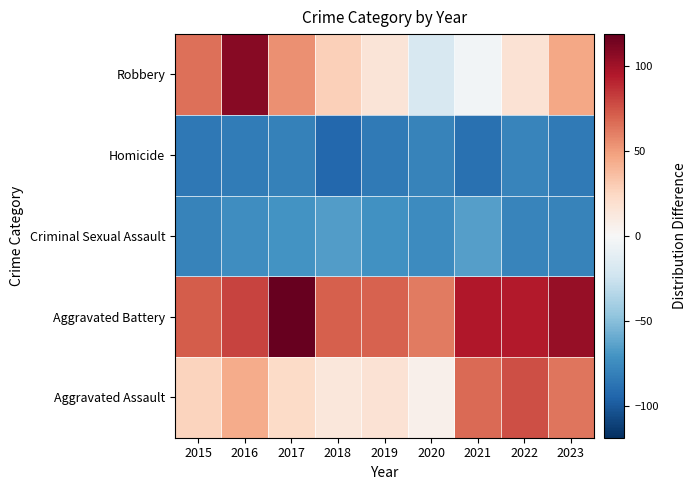

What is the minimum value shown in the chart?

-93.1